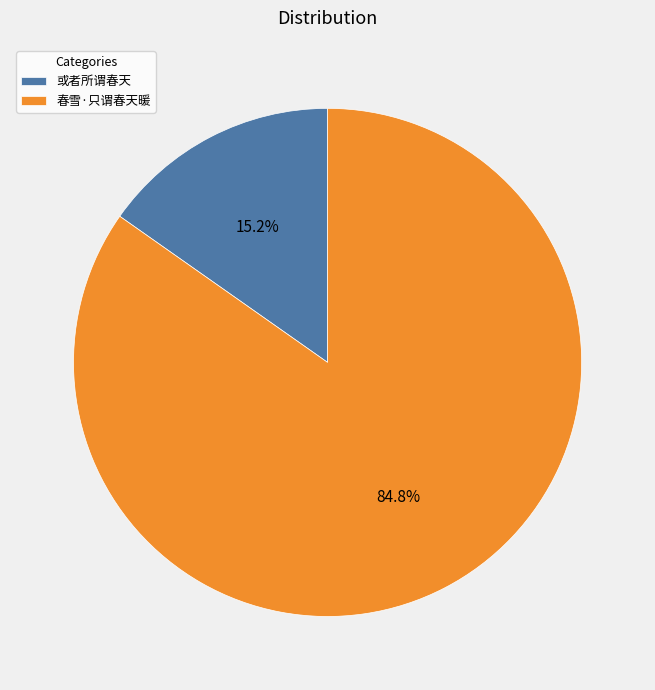

Do 或者所谓春天 and 春雪·只谓春天暖 together represent more than half of the pie?

Yes